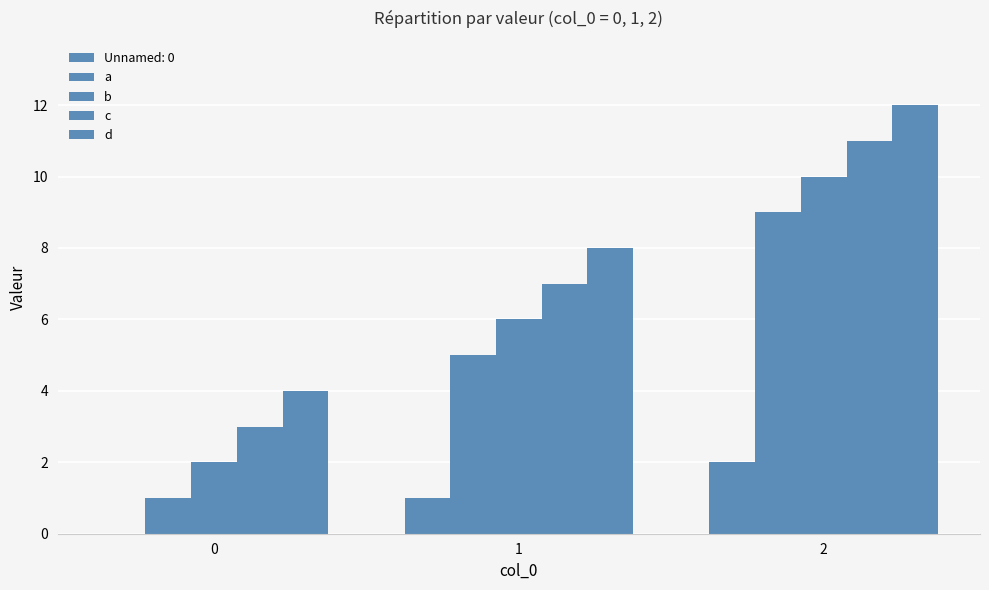

Where is d nearest to the value 8?

1